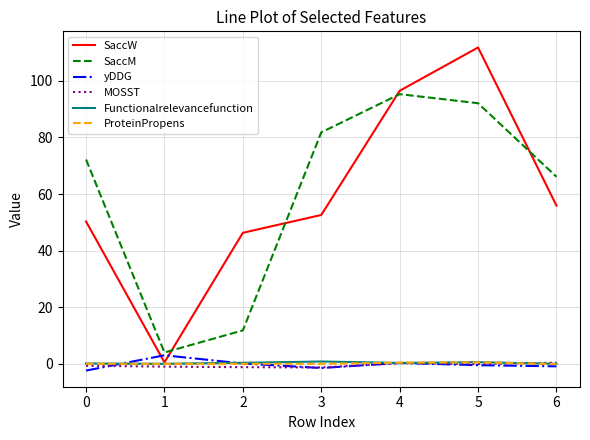

What is the difference between the maximum and minimum values in the MOSST series?

1.7